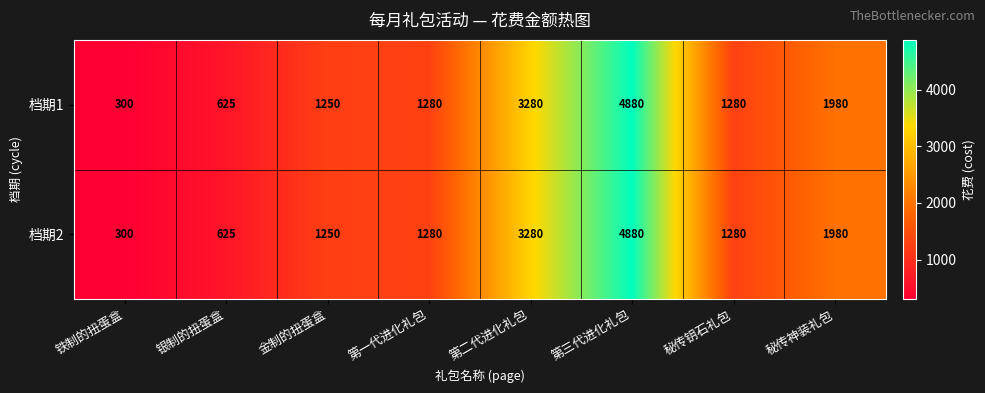

The 档期1 series shows 625 at 银制的扭蛋盒. True or false?

True